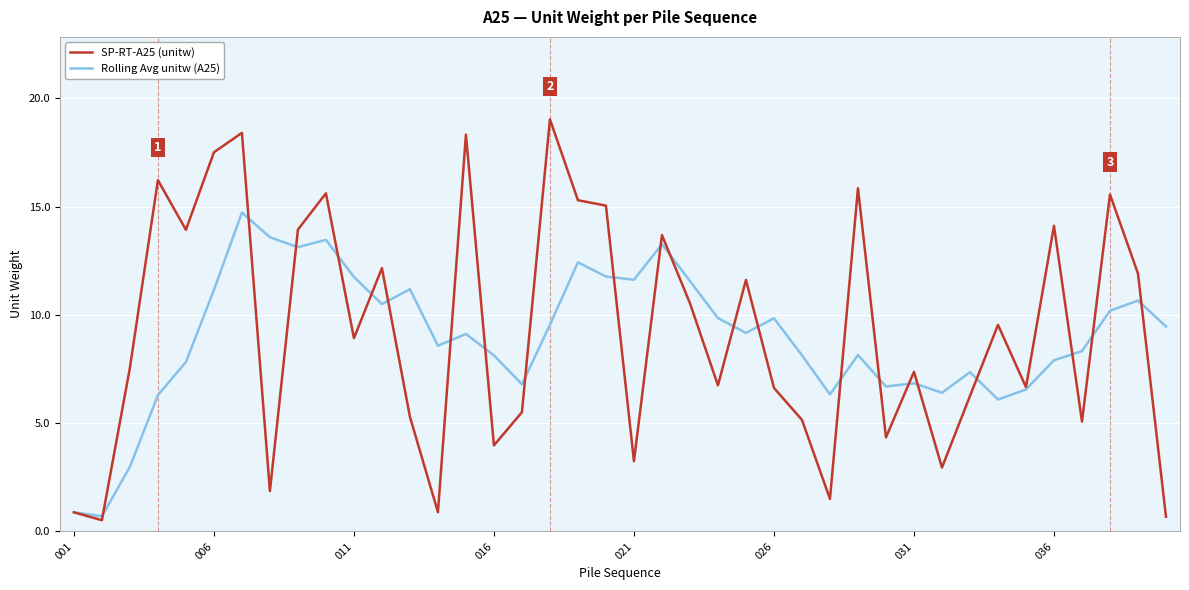

Rank the series by their maximum value, from lowest to highest.

Rolling Avg unitw (A25), SP-RT-A25 (unitw)